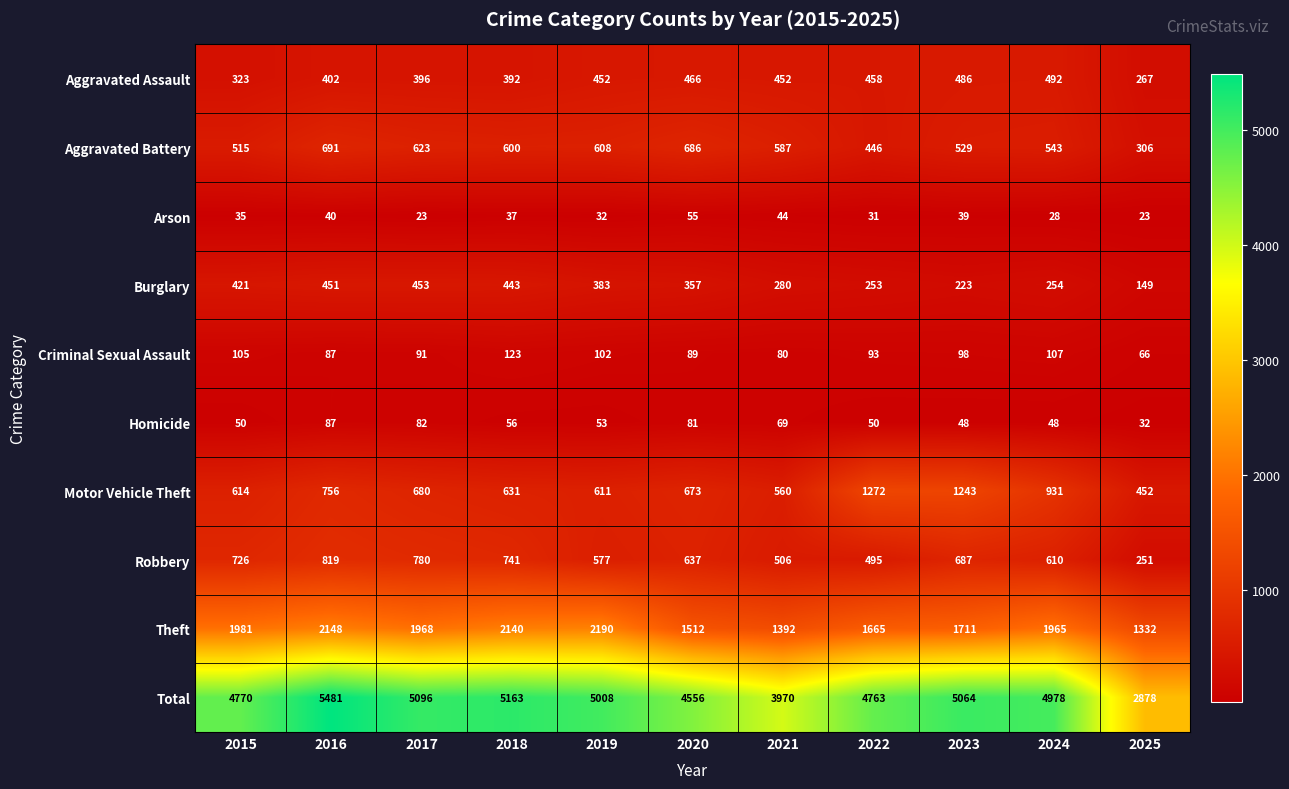

Is it true that Theft equals 2975 at 2017?

False